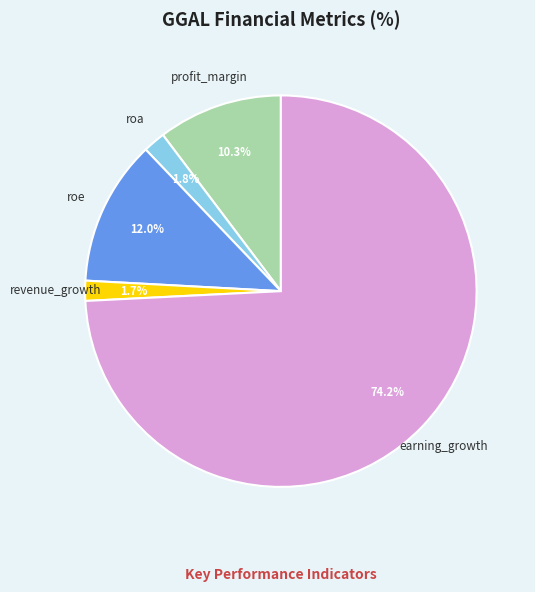

Which category accounts for the majority?

earning_growth